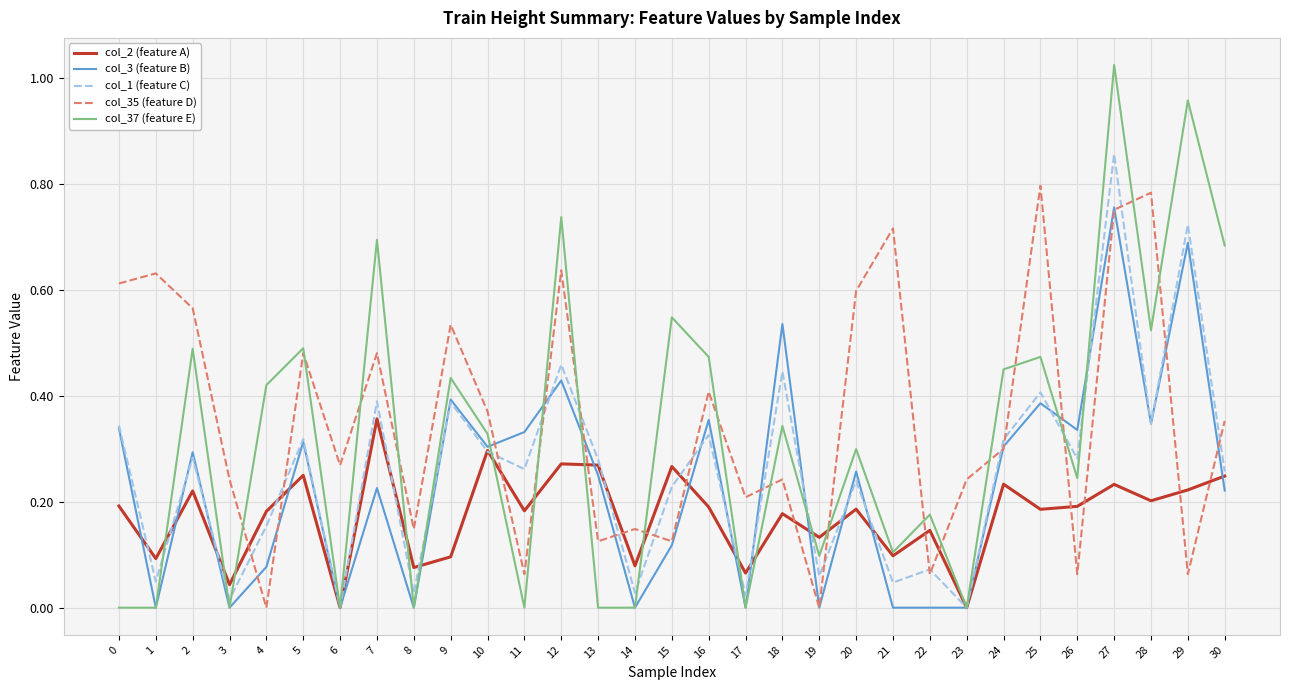

True or false: col_3 (feature B) has a value of 0.0 at 22.

True